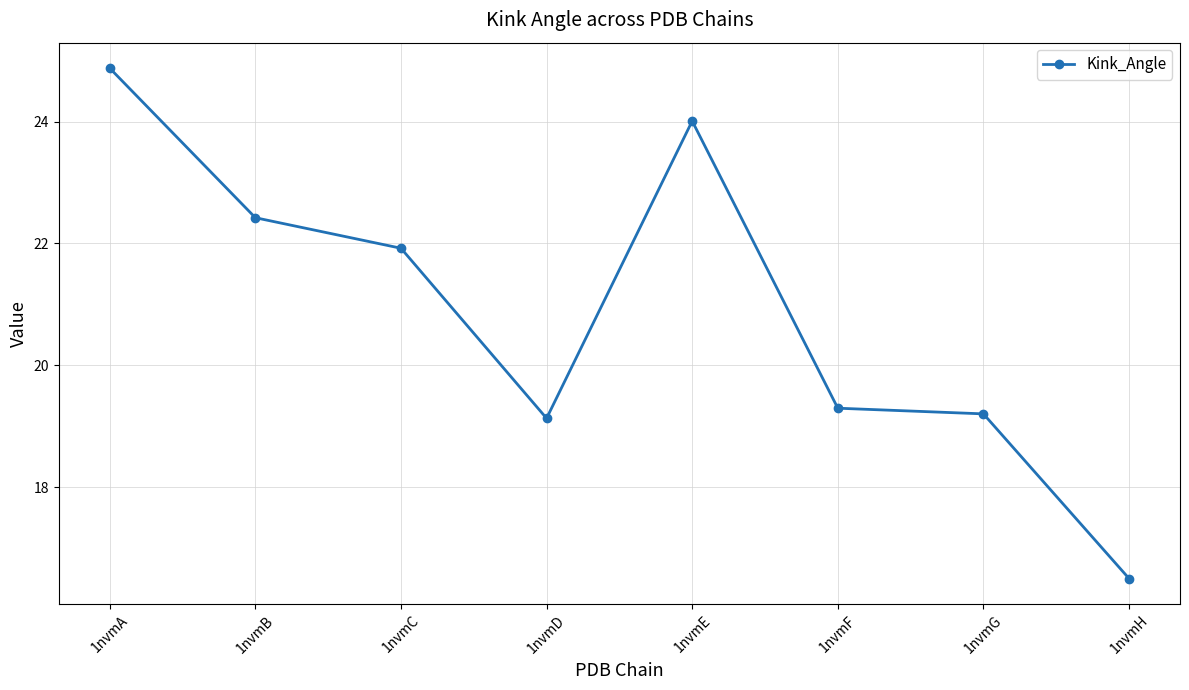

What is the difference between the maximum and second lowest values?

5.7